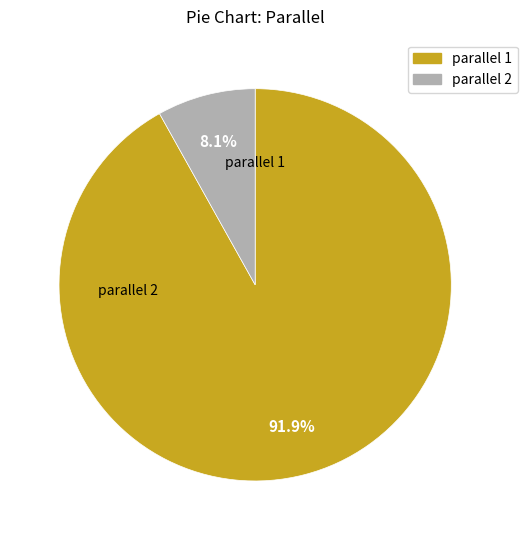

Is there a majority slice in this chart?

Yes